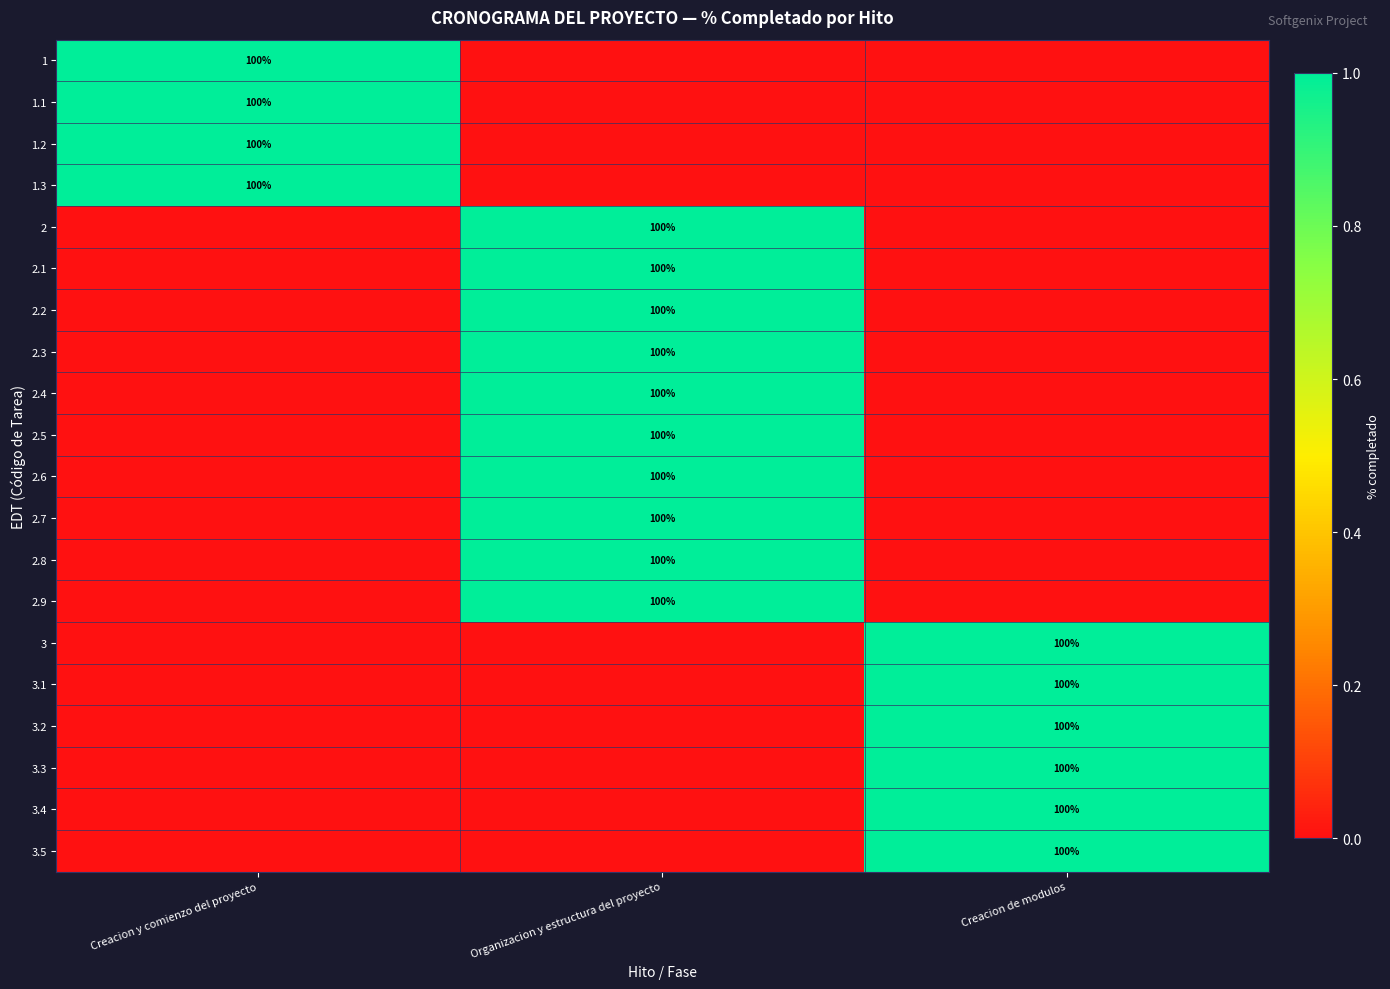

True or false: 2.6 has a value of 100 at Organizacion y estructura del proyecto.

True